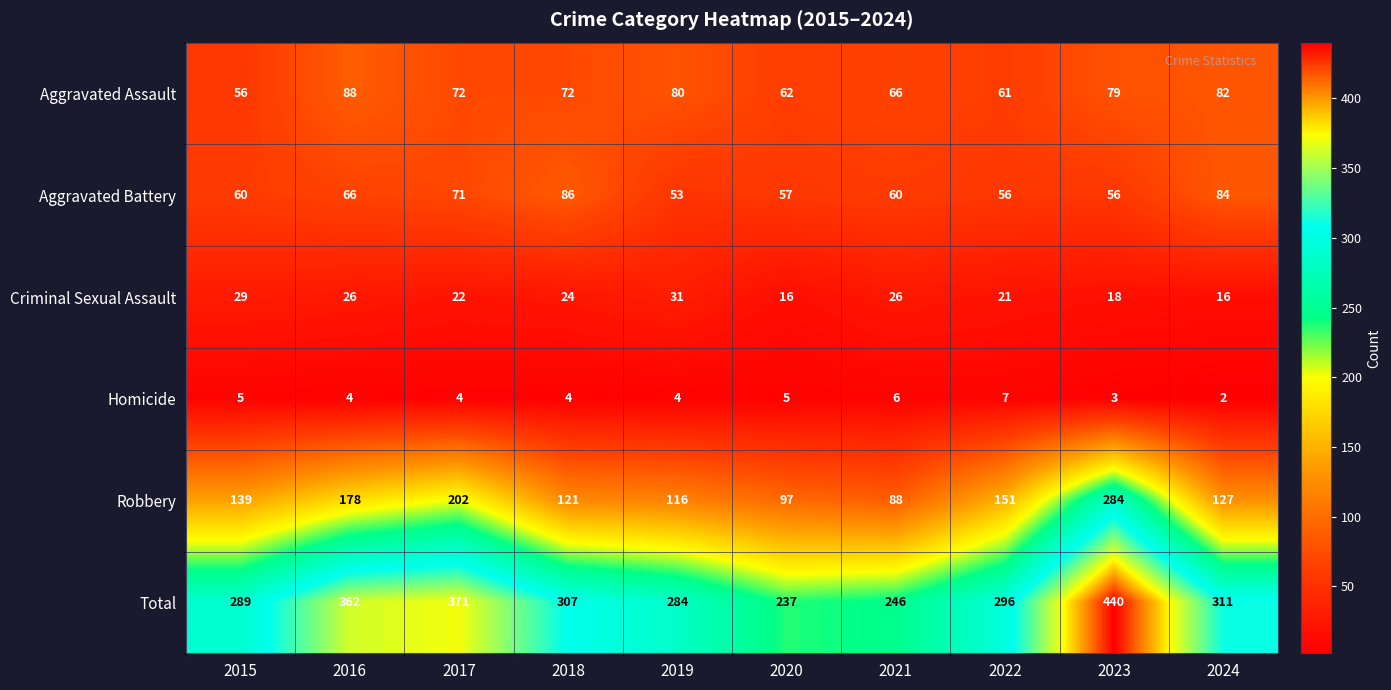

What is the sum of the Criminal Sexual Assault values at 2017 and 2022?

43